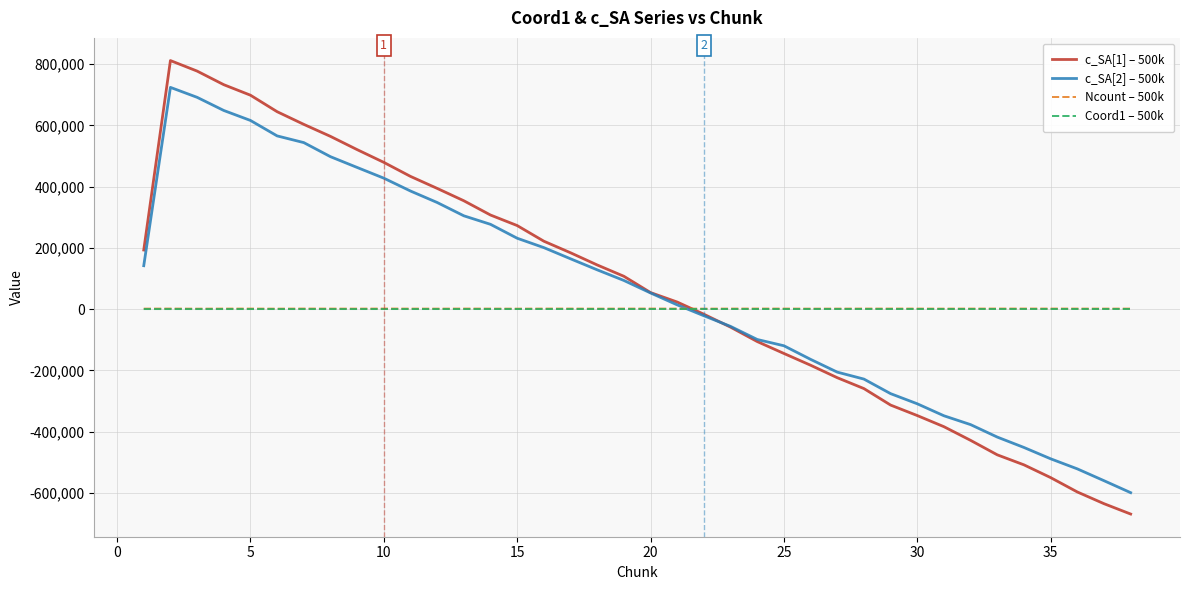

What is the maximum value for c_SA[2] – 500k?

723955.0